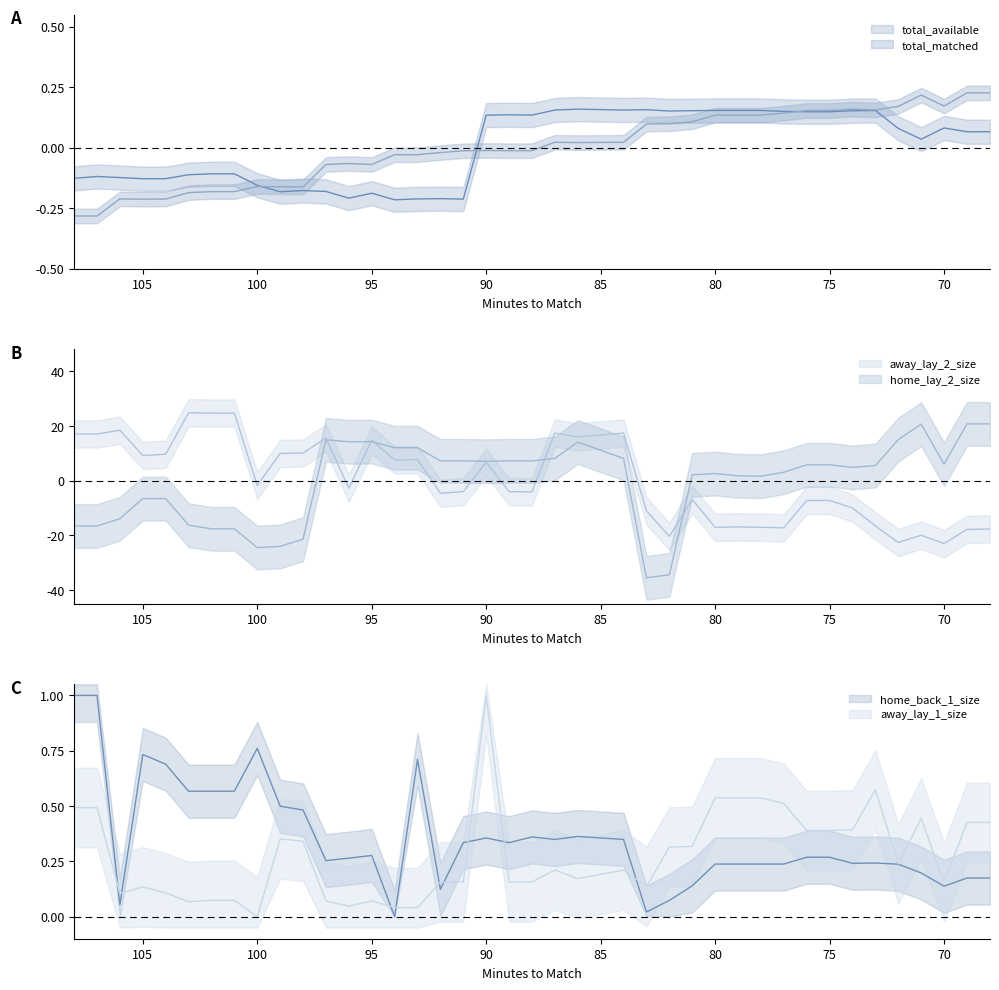

The away_lay_1_size series shows 0.0 at 96. True or false?

True